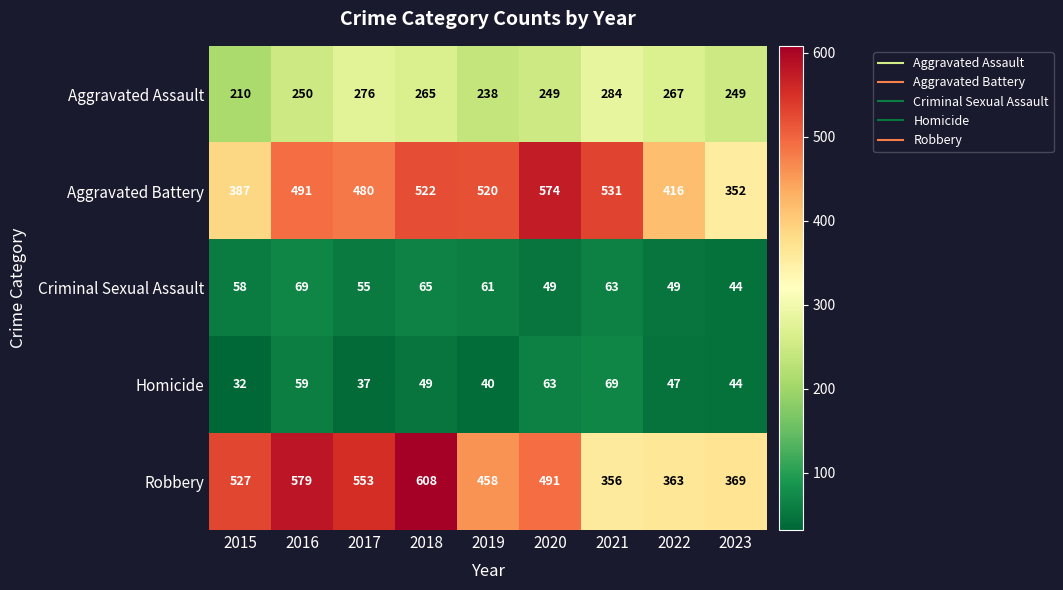

At which label is Robbery closest to 482?

2020